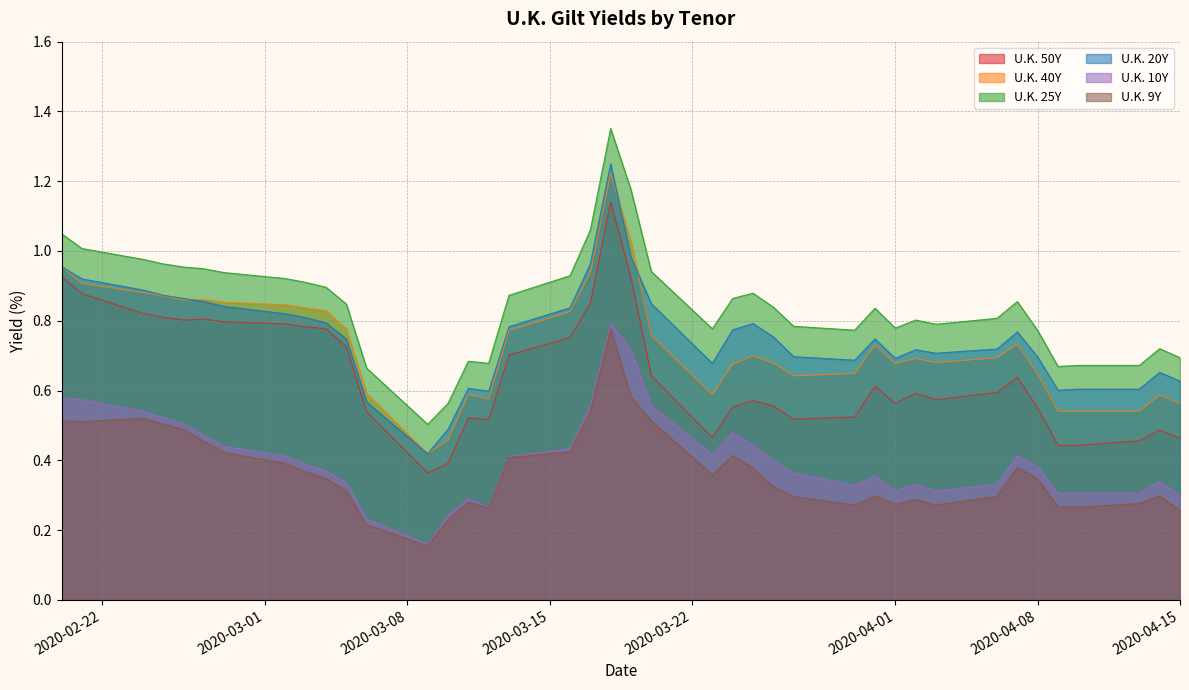

Reading left to right, list all the values displayed in this chart.

U.K. 50Y: 0.9	0.9	0.8	0.8	0.8	0.8	0.8	0.8	0.8	0.8	0.7	0.5	0.4	0.4	0.5	0.5	0.7	0.8	0.8	1.1	0.9	0.6	0.5	0.6	0.6	0.6	0.5	0.5	0.6	0.6	0.6	0.6	0.6	0.6	0.6	0.4	0.4	0.5	0.5	0.5
U.K. 40Y: 1.0	0.9	0.9	0.9	0.9	0.9	0.9	0.8	0.8	0.8	0.8	0.6	0.4	0.5	0.6	0.6	0.8	0.8	0.9	1.2	1.0	0.8	0.6	0.7	0.7	0.7	0.6	0.6	0.7	0.7	0.7	0.7	0.7	0.7	0.6	0.5	0.5	0.5	0.6	0.6
U.K. 25Y: 1.0	1.0	1.0	1.0	1.0	0.9	0.9	0.9	0.9	0.9	0.8	0.7	0.5	0.6	0.7	0.7	0.9	0.9	1.1	1.4	1.2	0.9	0.8	0.9	0.9	0.8	0.8	0.8	0.8	0.8	0.8	0.8	0.8	0.9	0.8	0.7	0.7	0.7	0.7	0.7
U.K. 20Y: 1.0	0.9	0.9	0.9	0.9	0.9	0.8	0.8	0.8	0.8	0.7	0.6	0.4	0.5	0.6	0.6	0.8	0.8	1.0	1.2	1.0	0.8	0.7	0.8	0.8	0.8	0.7	0.7	0.7	0.7	0.7	0.7	0.7	0.8	0.7	0.6	0.6	0.6	0.7	0.6
U.K. 10Y: 0.6	0.6	0.5	0.5	0.5	0.5	0.4	0.4	0.4	0.4	0.3	0.2	0.2	0.2	0.3	0.3	0.4	0.4	0.6	0.8	0.7	0.6	0.4	0.5	0.4	0.4	0.4	0.3	0.4	0.3	0.3	0.3	0.3	0.4	0.4	0.3	0.3	0.3	0.3	0.3
U.K. 9Y: 0.5	0.5	0.5	0.5	0.5	0.5	0.4	0.4	0.4	0.3	0.3	0.2	0.2	0.2	0.3	0.3	0.4	0.4	0.5	0.8	0.6	0.5	0.4	0.4	0.4	0.3	0.3	0.3	0.3	0.3	0.3	0.3	0.3	0.4	0.3	0.3	0.3	0.3	0.3	0.3